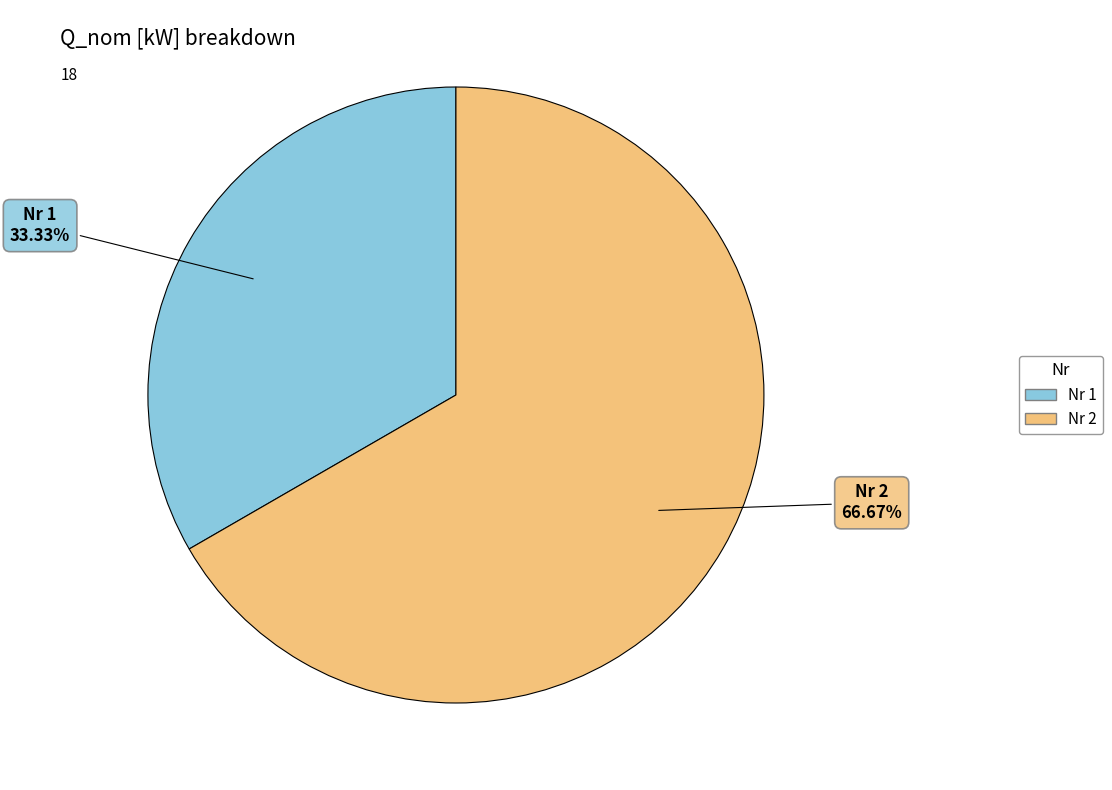

Is there a majority slice in this chart?

Yes